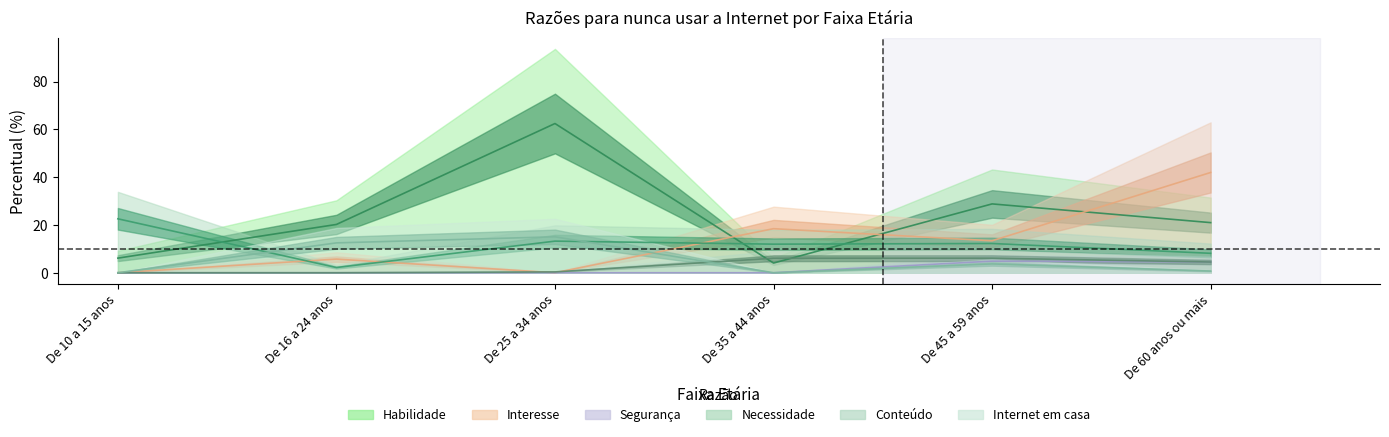

Does the chart display data point markers on the line(s)?

No